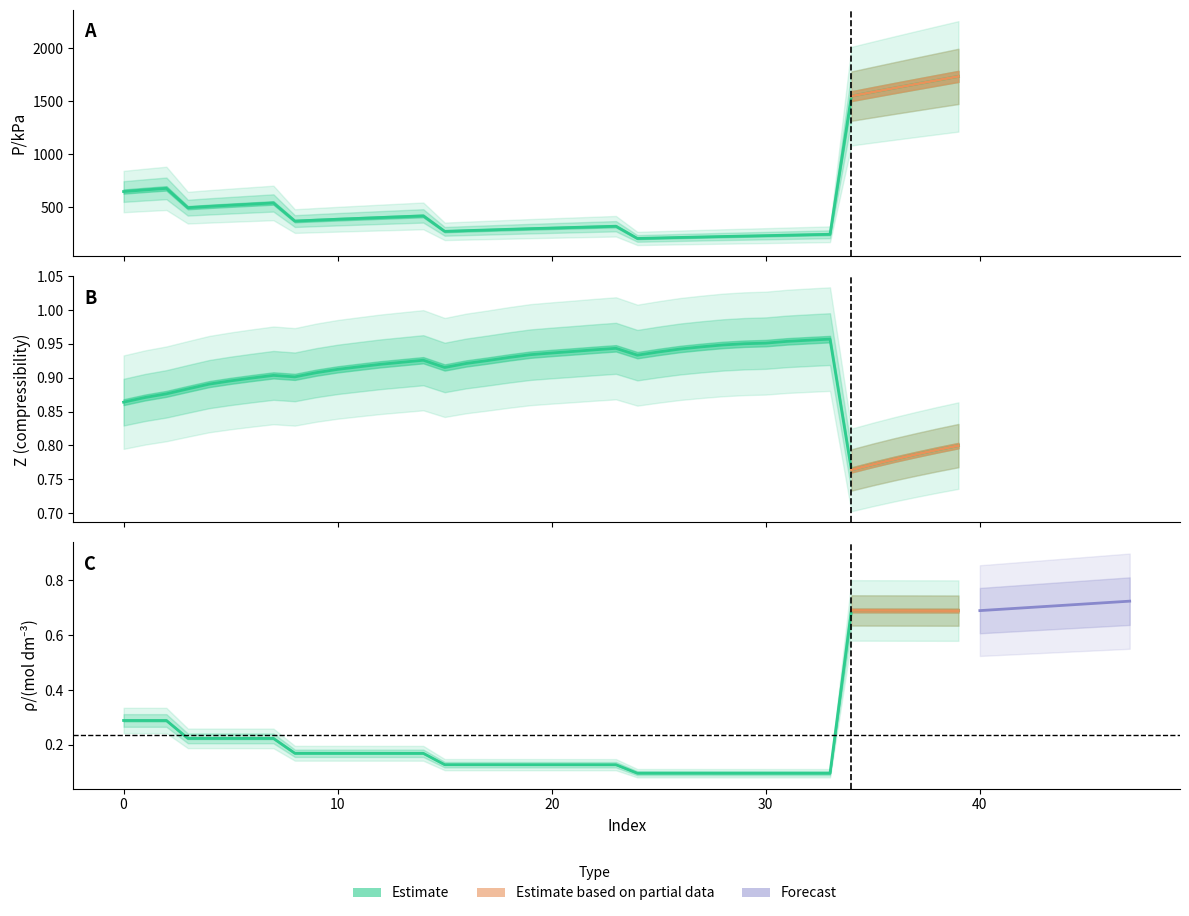

Is the value of P/kPa at 27 greater than the value of rho at 14?

Yes